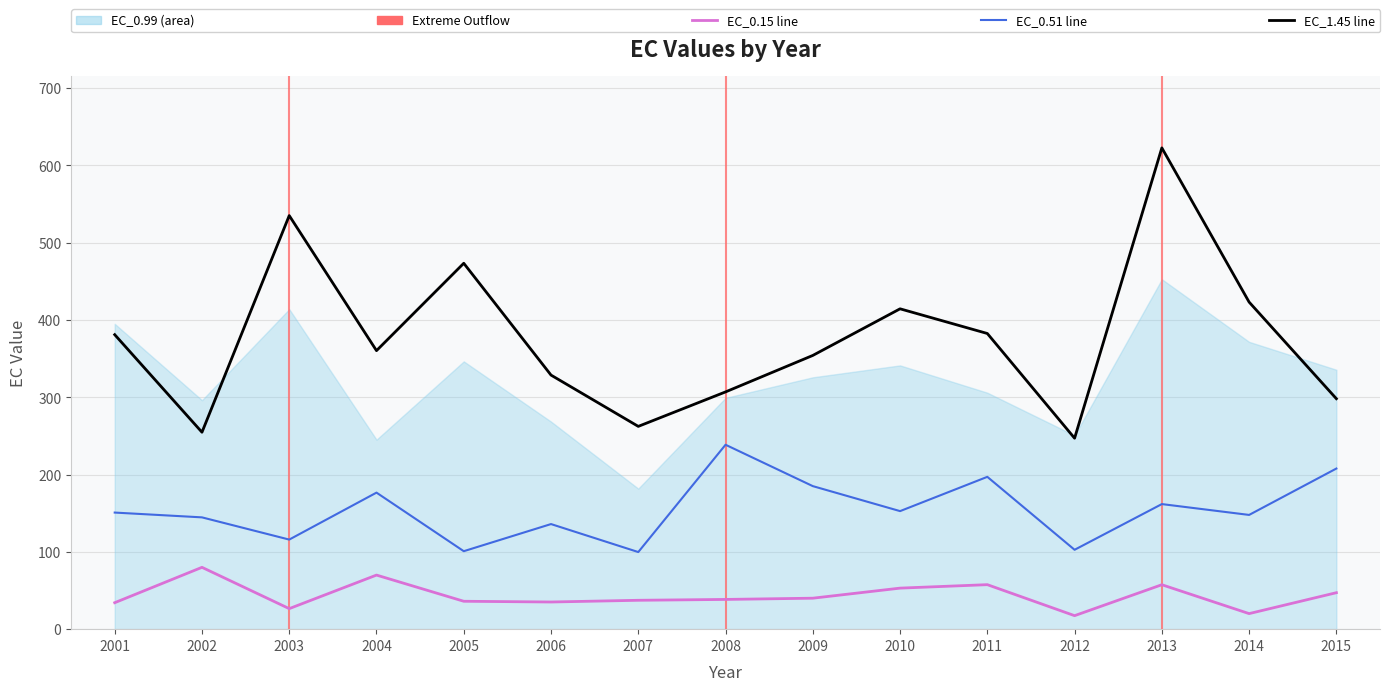

Is the value of EC_0.38 at 2015 greater than the value of EC_1.45 at 2009?

No